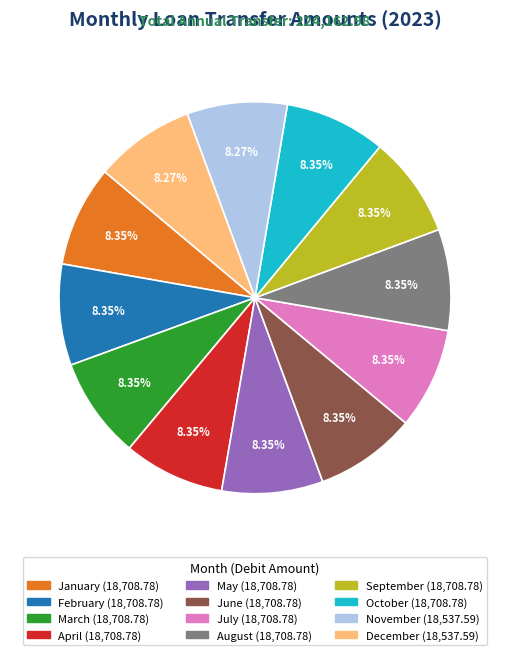

Does July represent more than half of the total?

No